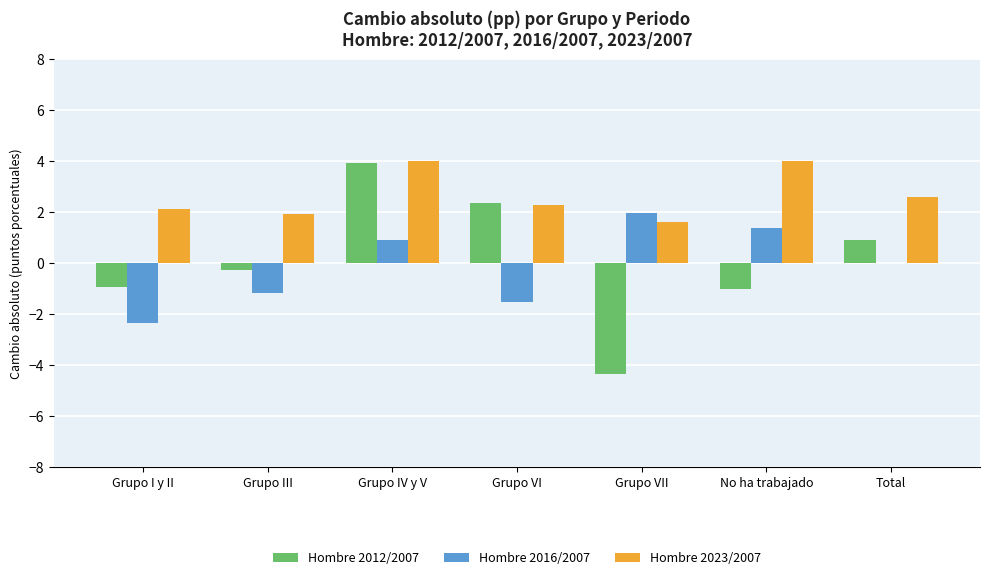

What is the highest value of the Hombre 2016/2007 series?

1.9